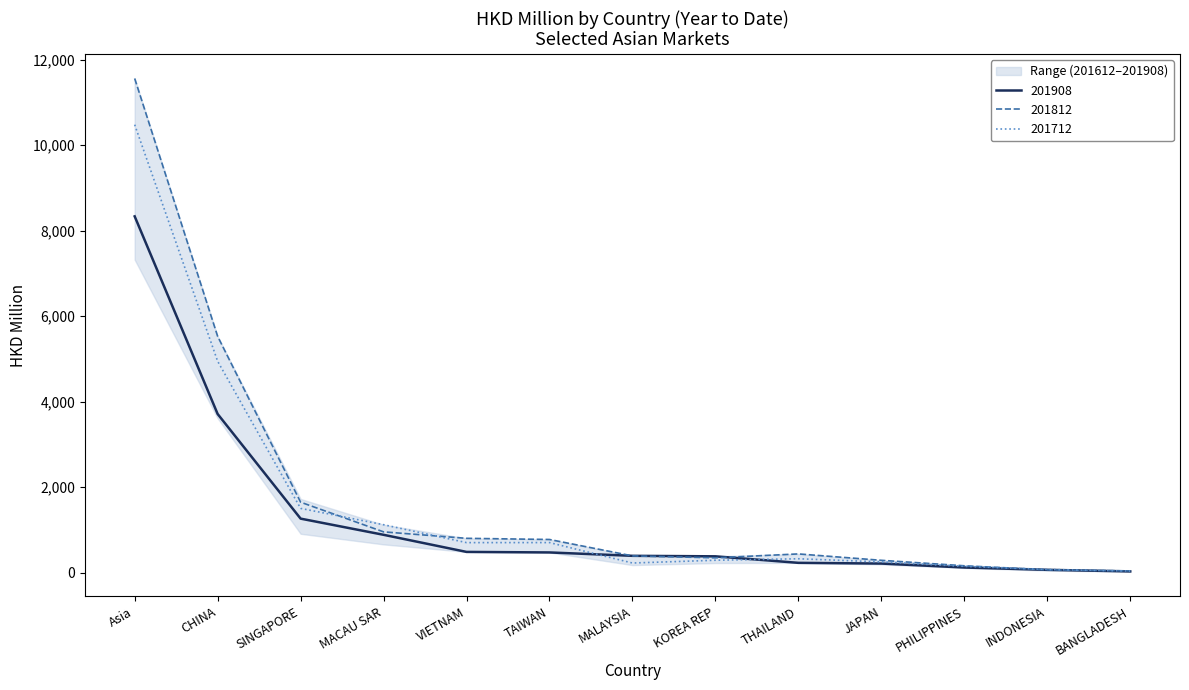

The value of 201712 at THAILAND is 474.2. True or false?

False